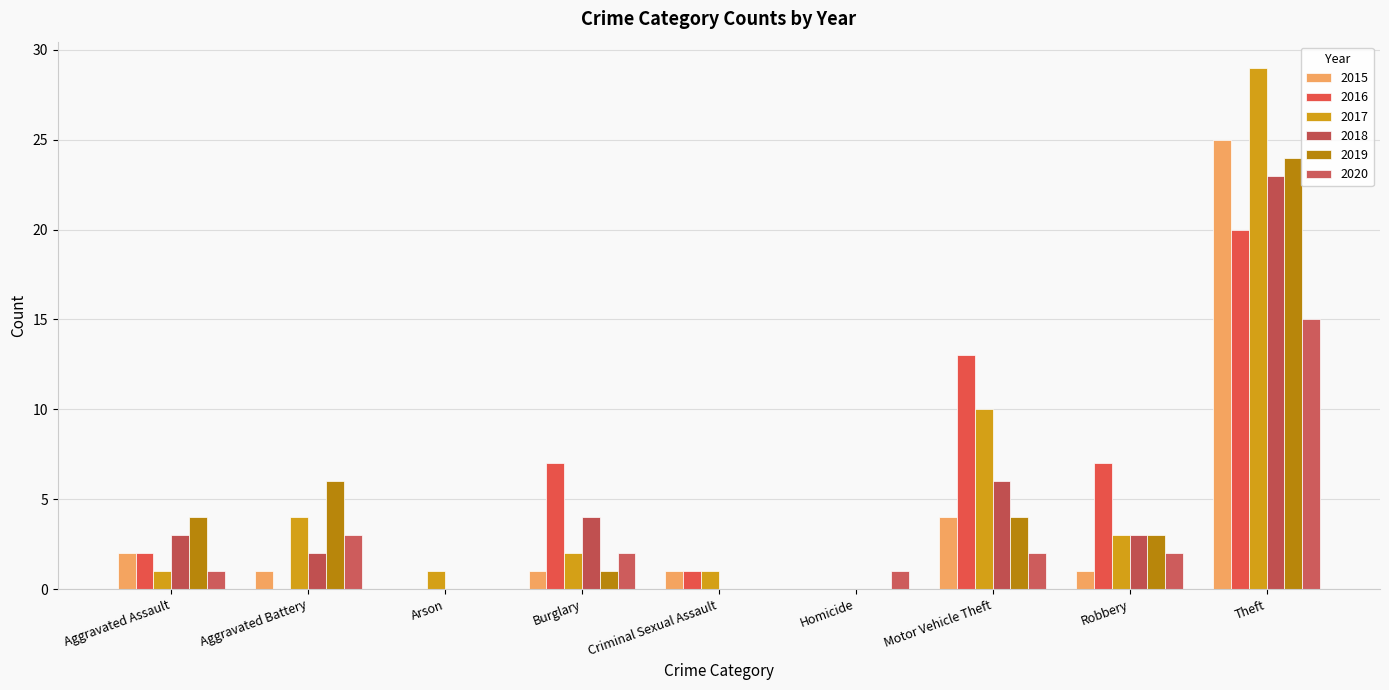

Is the value of 2019 at Motor Vehicle Theft greater than the value of 2020 at Homicide?

Yes